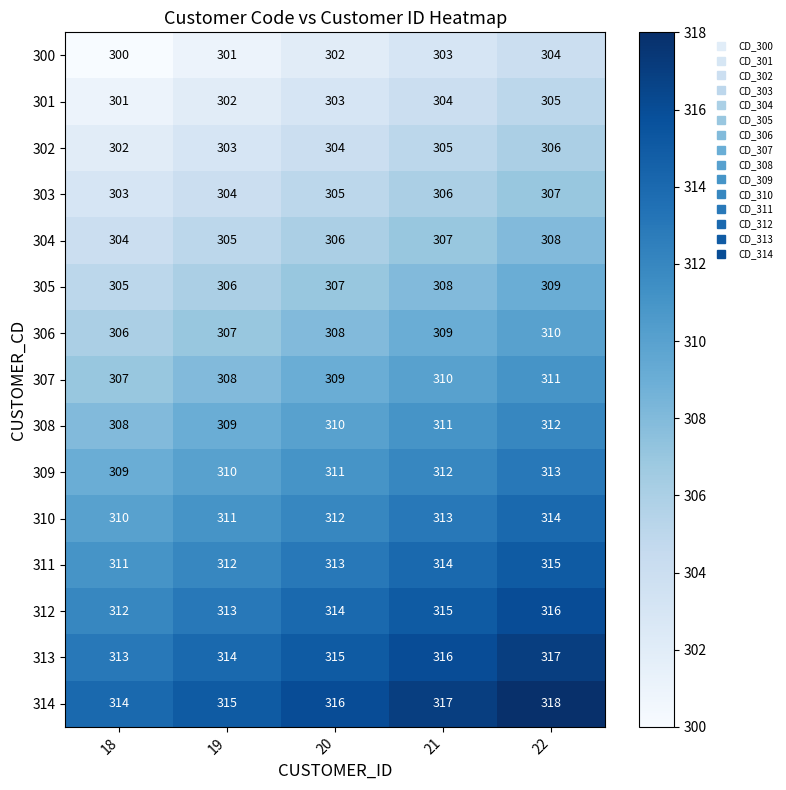

List the series in order of their peak value, highest first.

314, 313, 312, 311, 310, 309, 308, 307, 306, 305, 304, 303, 302, 301, 300